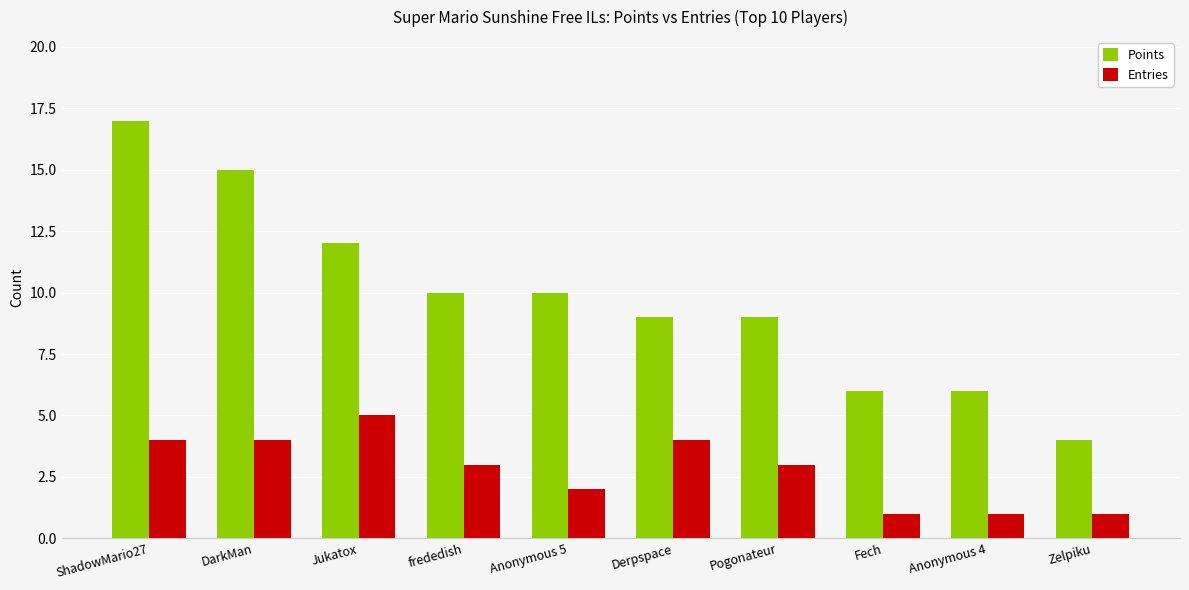

What is the highest value of the Points series?

17